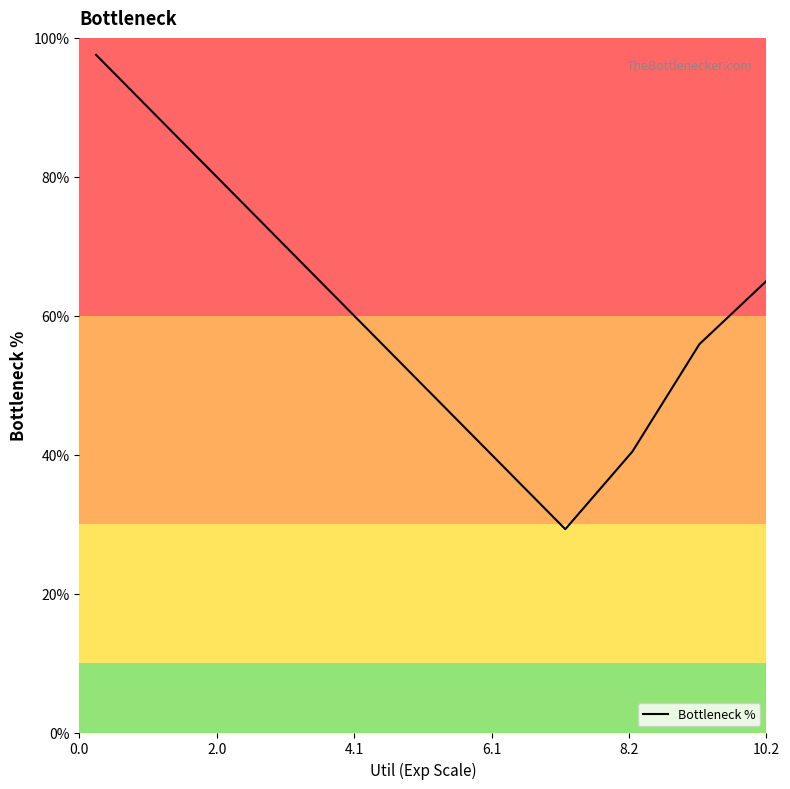

What is the smallest value displayed?

29.3